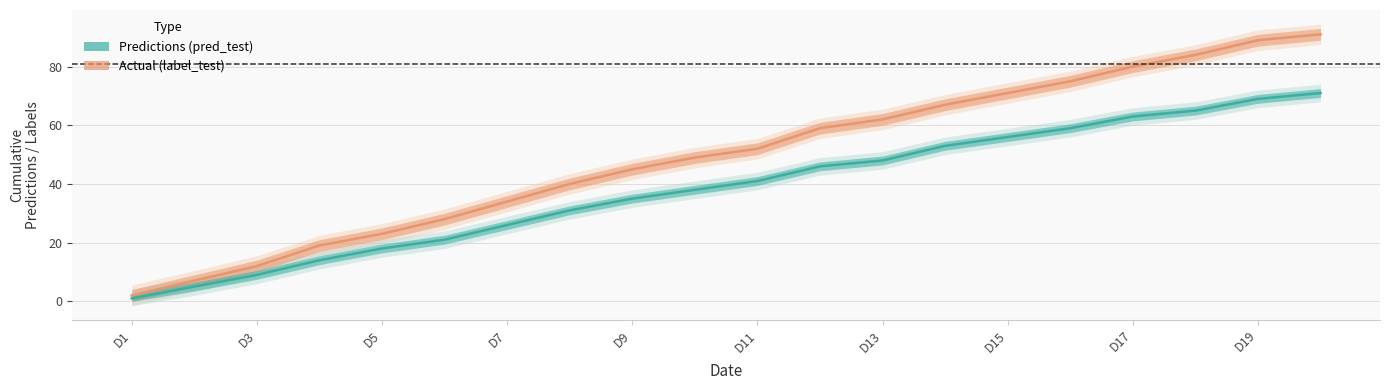

True or false: label_test_line and pred_test_line cross at least once.

False